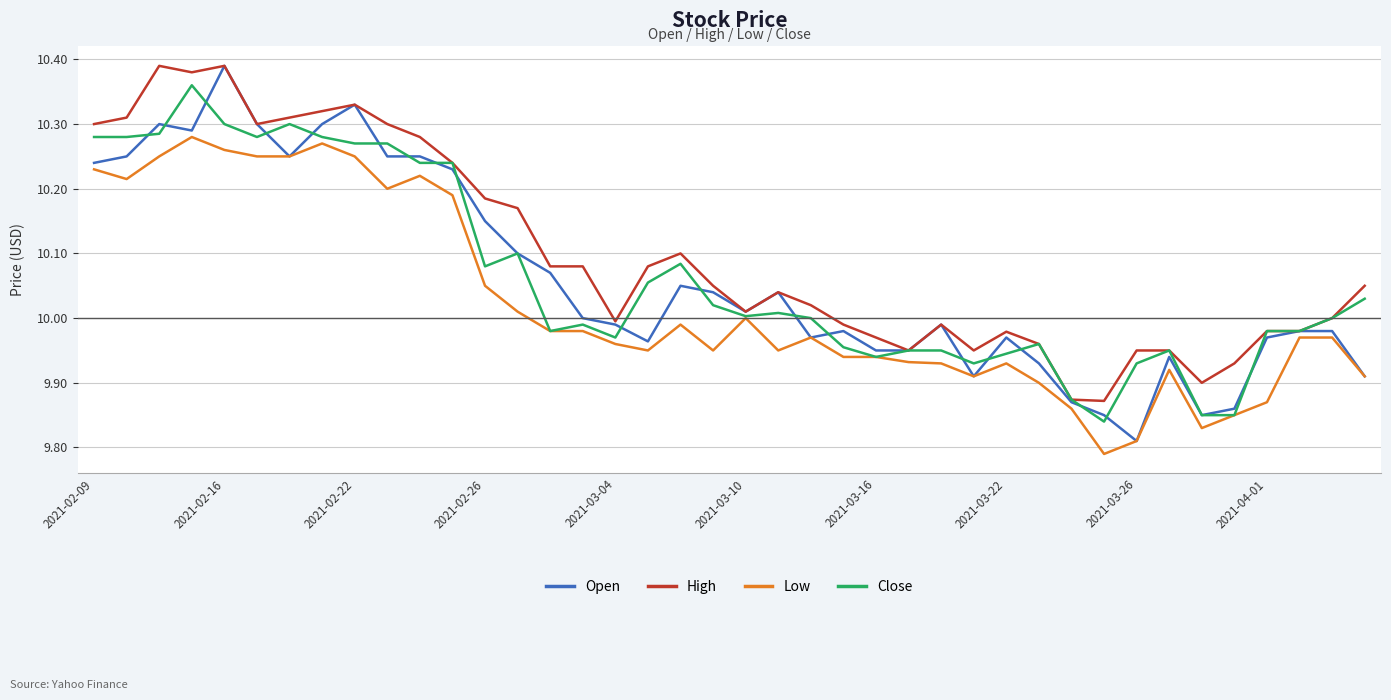

Which series has the largest total across all categories?

High